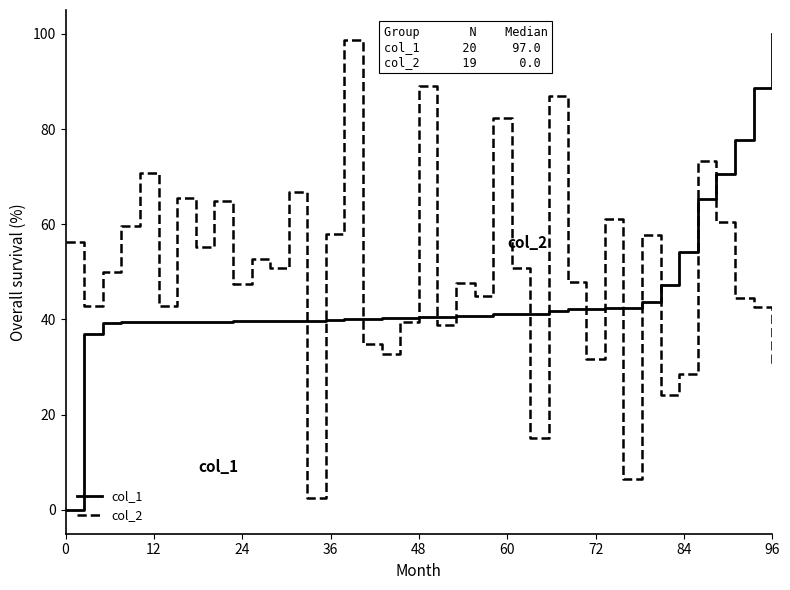

What is the maximum value for col_1?

100.0